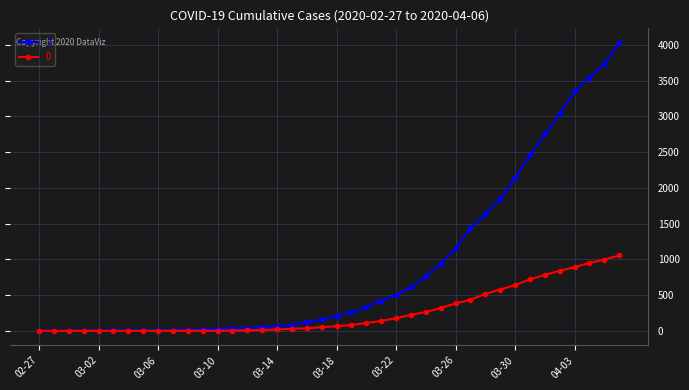

Rank the series by their maximum value, from lowest to highest.

0, 1